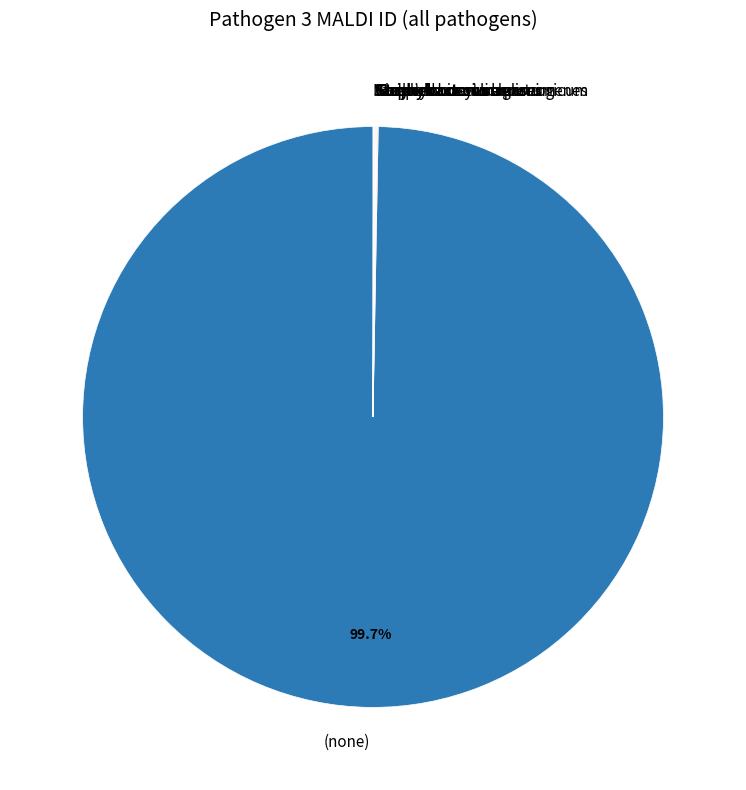

What is the largest slice in the pie chart?

(none)